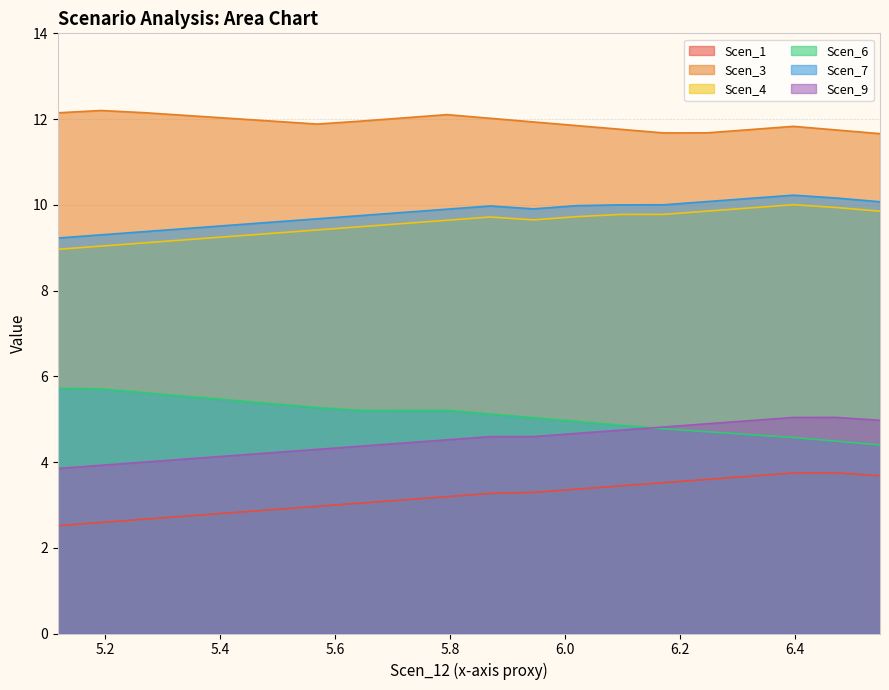

Reading right to left, extract all data points from this chart.

Scen_1: 3.7	3.7	3.7	3.7	3.6	3.5	3.4	3.4	3.3	3.3	3.2	3.1	3.0	3.0	2.9	2.8	2.7	2.7	2.6	2.5
Scen_3: 11.7	11.7	11.8	11.8	11.7	11.7	11.8	11.8	11.9	12.0	12.1	12.0	12.0	11.9	11.9	12.0	12.1	12.1	12.2	12.1
Scen_4: 9.9	9.9	10.0	9.9	9.9	9.8	9.8	9.7	9.6	9.7	9.6	9.6	9.5	9.4	9.3	9.3	9.2	9.1	9.0	9.0
Scen_6: 4.4	4.5	4.6	4.6	4.7	4.8	4.9	4.9	5.0	5.1	5.2	5.2	5.2	5.3	5.4	5.4	5.5	5.6	5.7	5.7
Scen_7: 10.1	10.2	10.2	10.1	10.1	10.0	10.0	10.0	9.9	10.0	9.9	9.8	9.7	9.7	9.6	9.5	9.4	9.4	9.3	9.2
Scen_9: 5.0	5.0	5.0	5.0	4.9	4.8	4.7	4.7	4.6	4.6	4.5	4.4	4.4	4.3	4.2	4.1	4.1	4.0	3.9	3.8